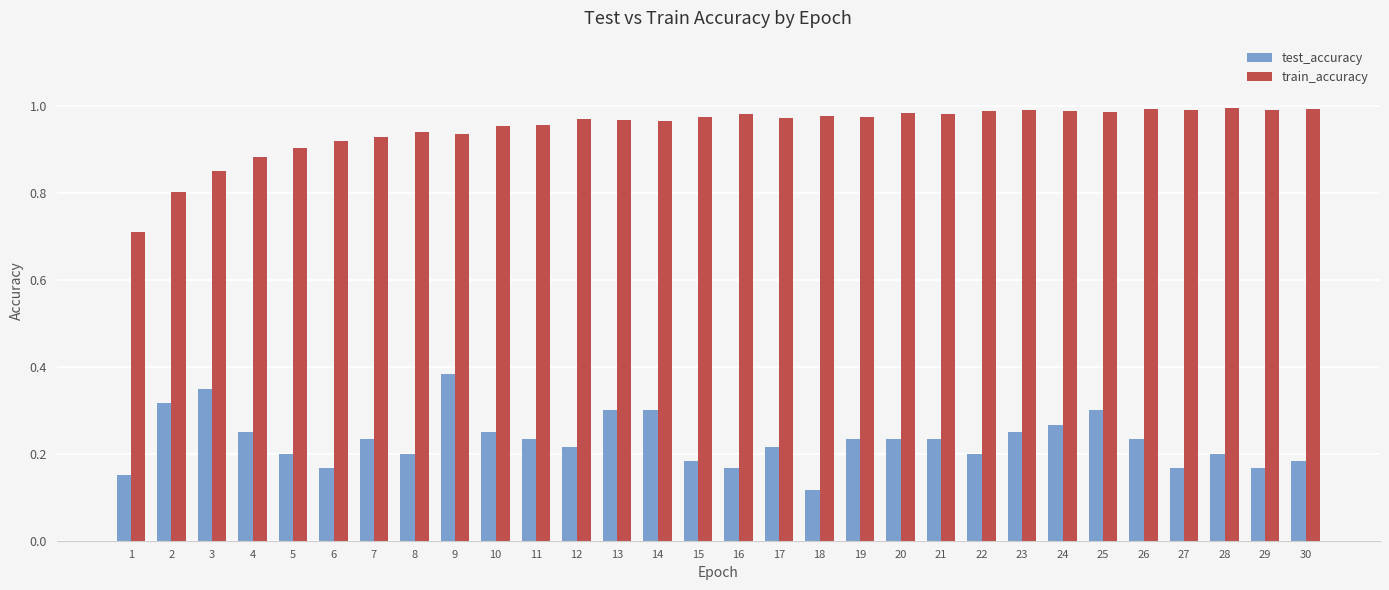

What is the sum of the train_accuracy values at 2 and 21?

1.8